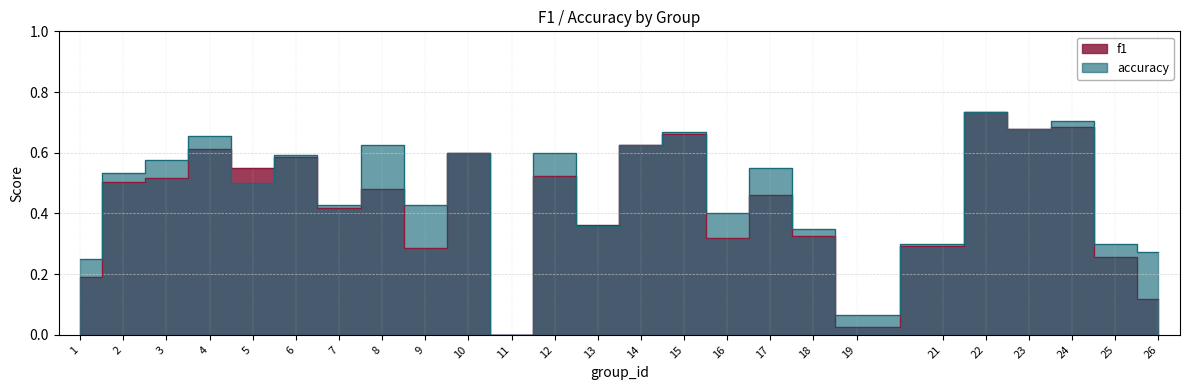

At 15, list the series in order from smallest to largest.

f1, accuracy